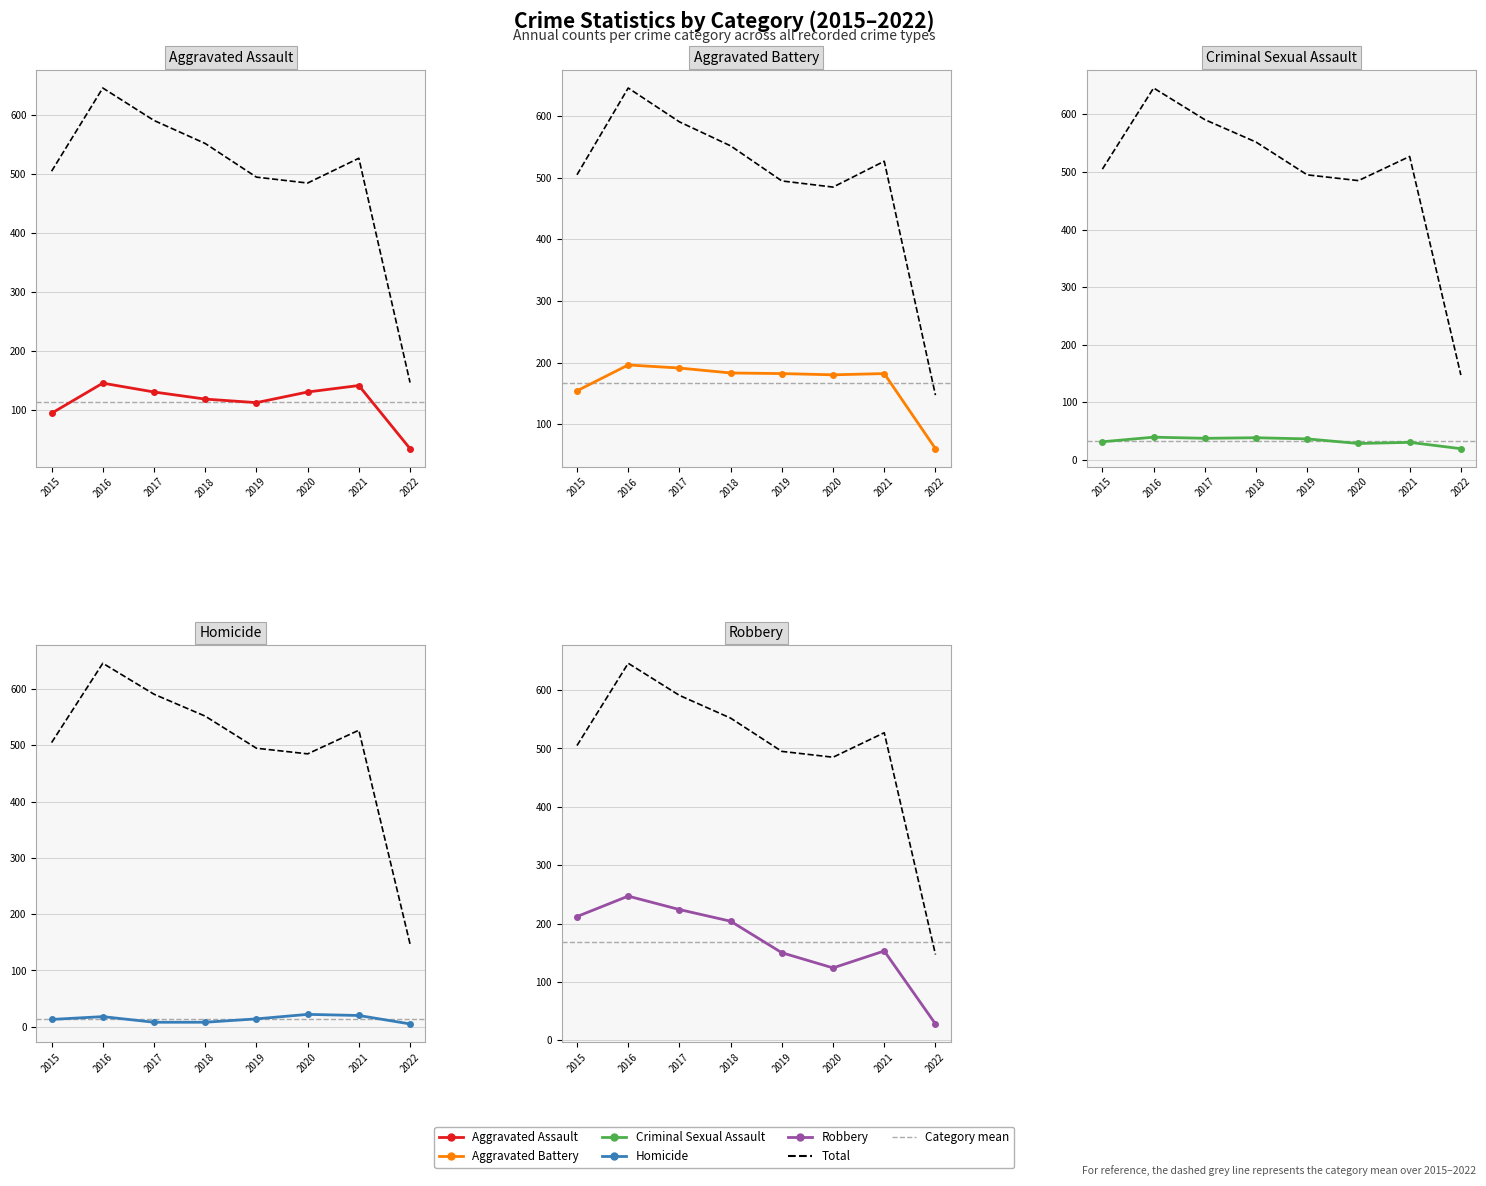

What is the value of the Total point at the 8th from the left?

147